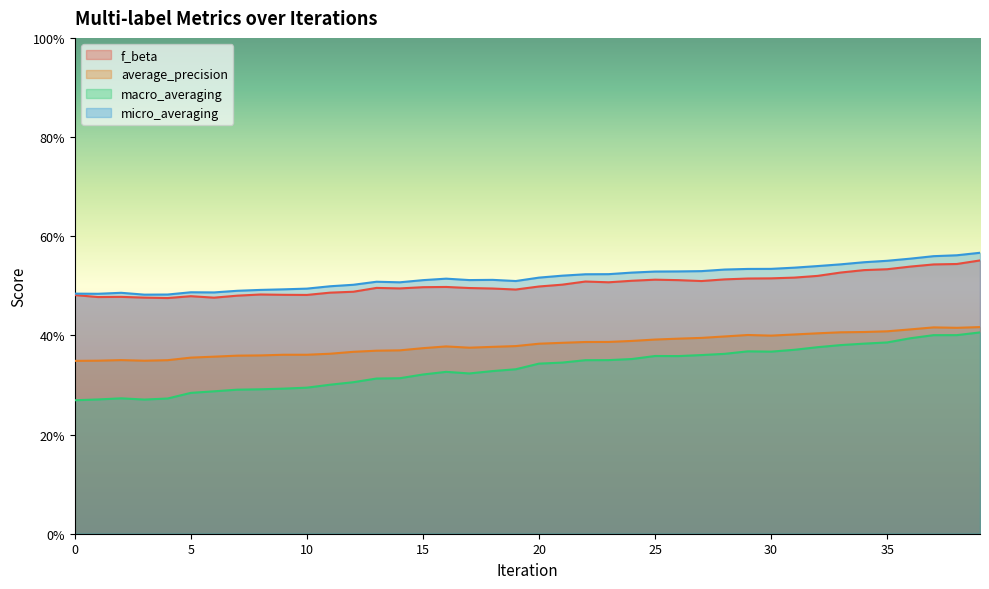

Reading right to left, transcribe all the data shown in this chart.

f_beta: 39=0.6	38=0.5	37=0.5	36=0.5	35=0.5	34=0.5	33=0.5	32=0.5	31=0.5	30=0.5	29=0.5	28=0.5	27=0.5	26=0.5	25=0.5	24=0.5	23=0.5	22=0.5	21=0.5	20=0.5	19=0.5	18=0.5	17=0.5	16=0.5	15=0.5	14=0.5	13=0.5	12=0.5	11=0.5	10=0.5	9=0.5	8=0.5	7=0.5	6=0.5	5=0.5	4=0.5	3=0.5	2=0.5	1=0.5	0=0.5
average_precision: 39=0.4	38=0.4	37=0.4	36=0.4	35=0.4	34=0.4	33=0.4	32=0.4	31=0.4	30=0.4	29=0.4	28=0.4	27=0.4	26=0.4	25=0.4	24=0.4	23=0.4	22=0.4	21=0.4	20=0.4	19=0.4	18=0.4	17=0.4	16=0.4	15=0.4	14=0.4	13=0.4	12=0.4	11=0.4	10=0.4	9=0.4	8=0.4	7=0.4	6=0.4	5=0.4	4=0.3	3=0.3	2=0.4	1=0.3	0=0.3
macro_averaging: 39=0.4	38=0.4	37=0.4	36=0.4	35=0.4	34=0.4	33=0.4	32=0.4	31=0.4	30=0.4	29=0.4	28=0.4	27=0.4	26=0.4	25=0.4	24=0.4	23=0.4	22=0.3	21=0.3	20=0.3	19=0.3	18=0.3	17=0.3	16=0.3	15=0.3	14=0.3	13=0.3	12=0.3	11=0.3	10=0.3	9=0.3	8=0.3	7=0.3	6=0.3	5=0.3	4=0.3	3=0.3	2=0.3	1=0.3	0=0.3
micro_averaging: 39=0.6	38=0.6	37=0.6	36=0.6	35=0.6	34=0.5	33=0.5	32=0.5	31=0.5	30=0.5	29=0.5	28=0.5	27=0.5	26=0.5	25=0.5	24=0.5	23=0.5	22=0.5	21=0.5	20=0.5	19=0.5	18=0.5	17=0.5	16=0.5	15=0.5	14=0.5	13=0.5	12=0.5	11=0.5	10=0.5	9=0.5	8=0.5	7=0.5	6=0.5	5=0.5	4=0.5	3=0.5	2=0.5	1=0.5	0=0.5